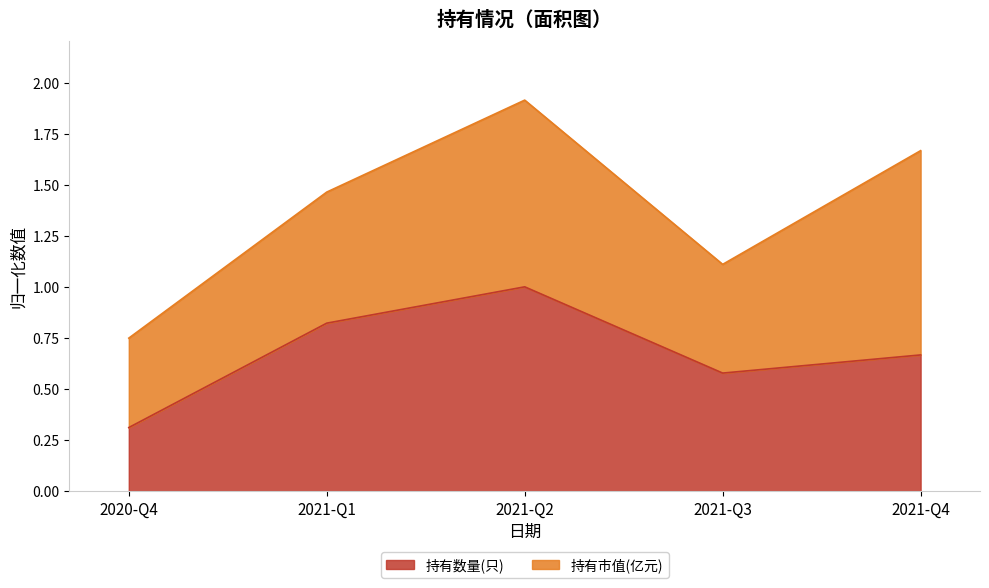

Is it true that the value at 2021-Q1 is 1.2?

False